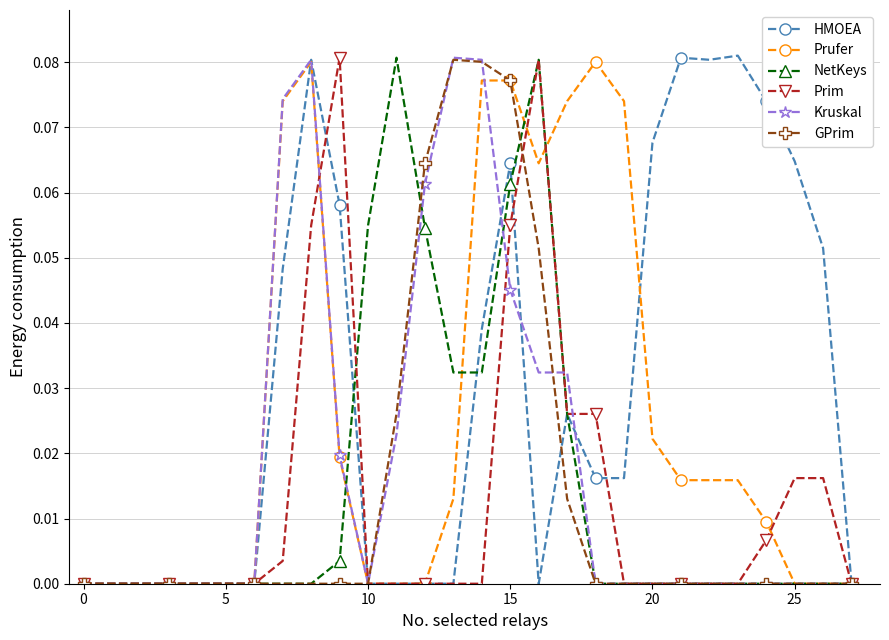

At which category is the sum across all series the highest?

15